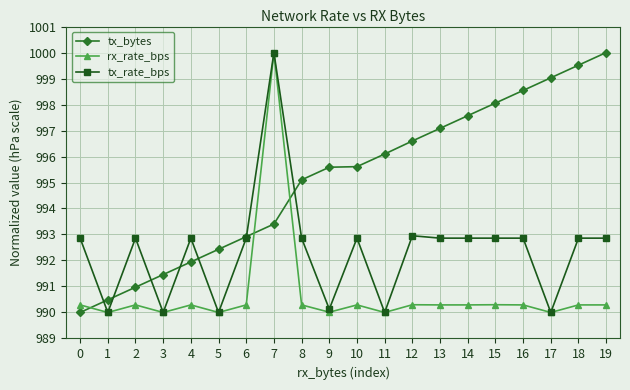

What is the highest value of the tx_rate_bps series?

1000.0